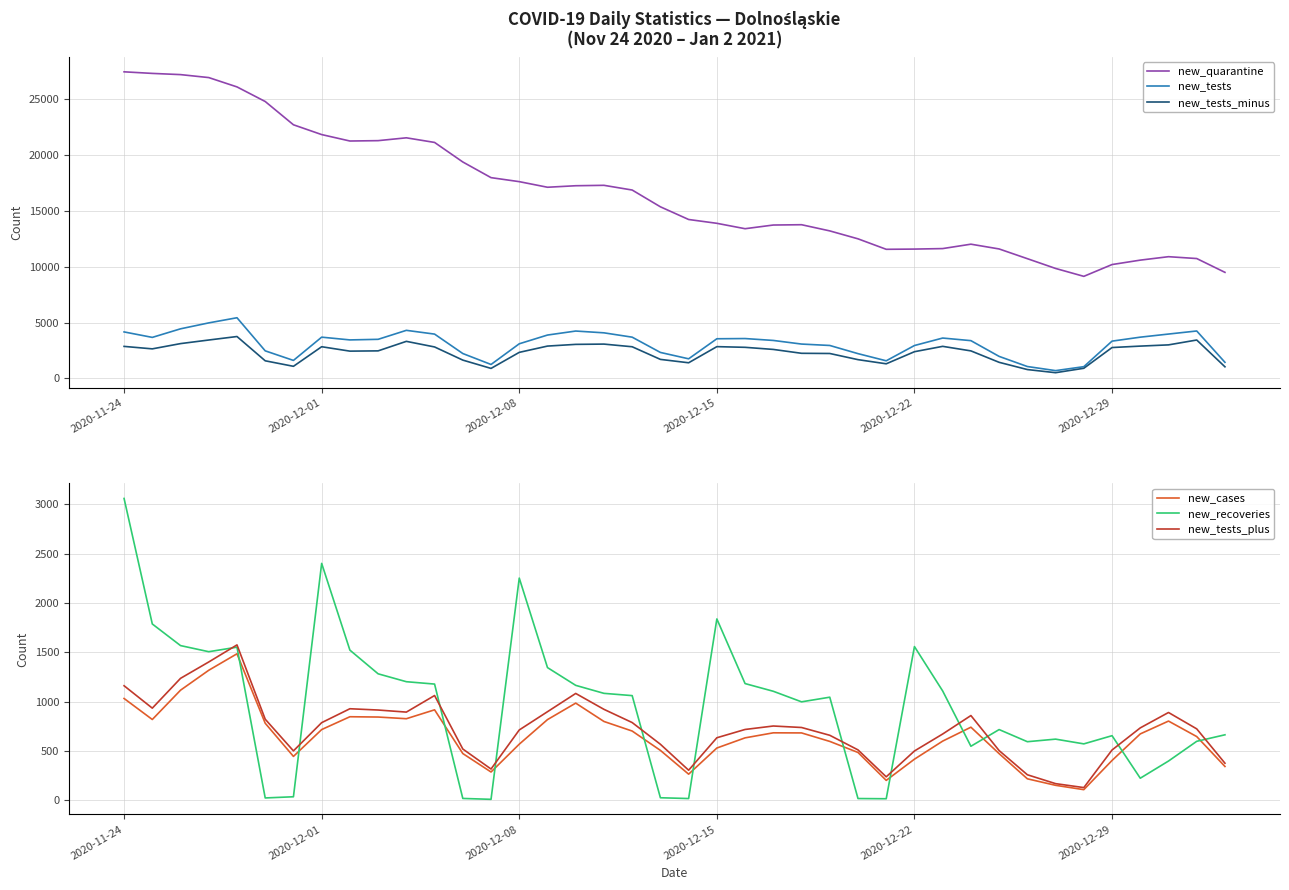

The value of new_tests_plus at 2020-12-15 is 958. True or false?

False